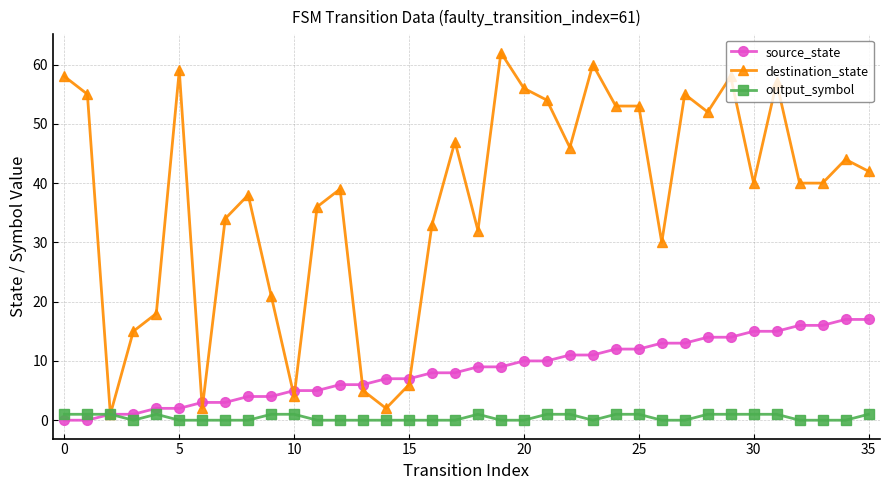

Which series has the largest range (max minus min)?

destination_state